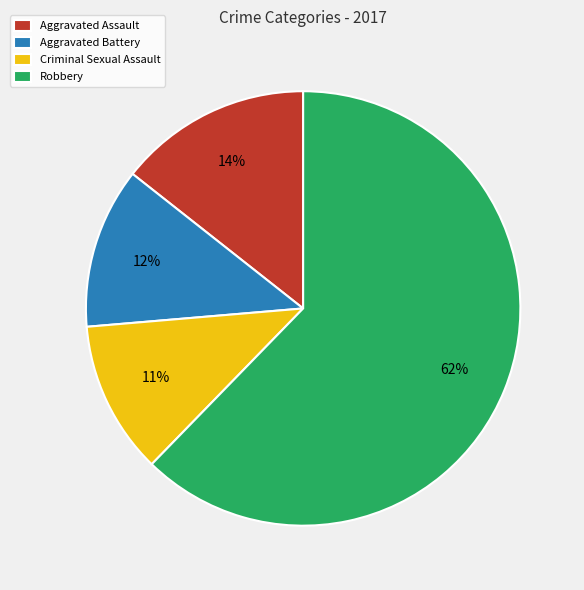

To the nearest percent, what is the difference between the Aggravated Assault and Criminal Sexual Assault slice percentages?

3%